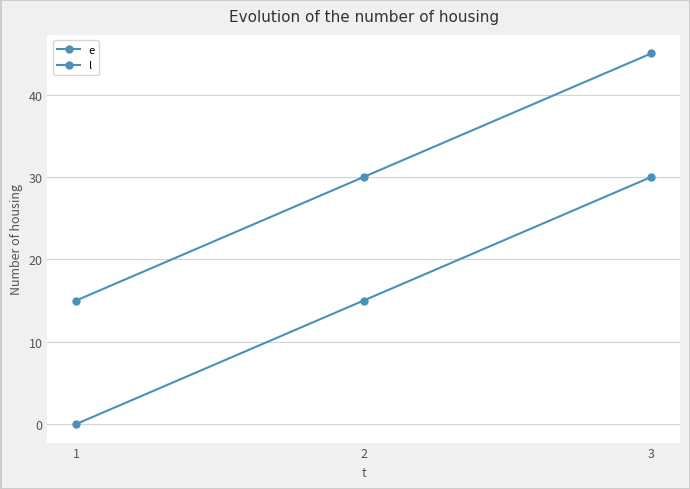

Rank the series at 2 from lowest to highest value.

e, l